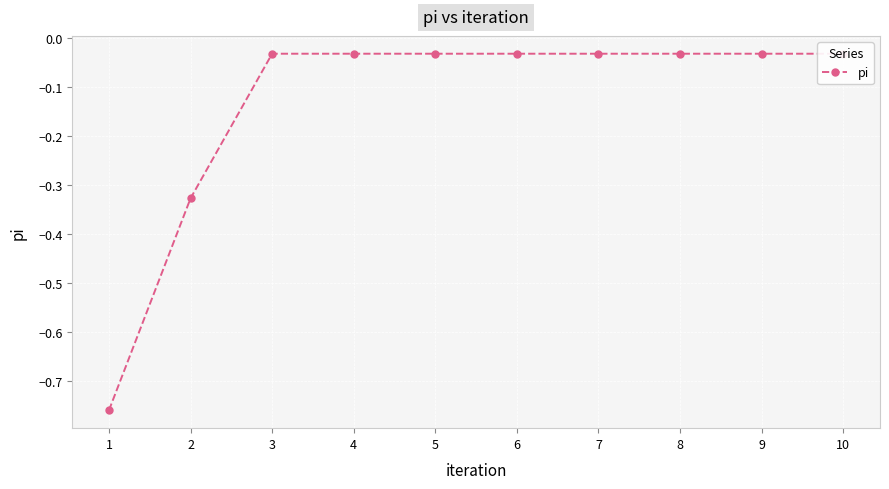

Where is the data nearest to the value 0?

3